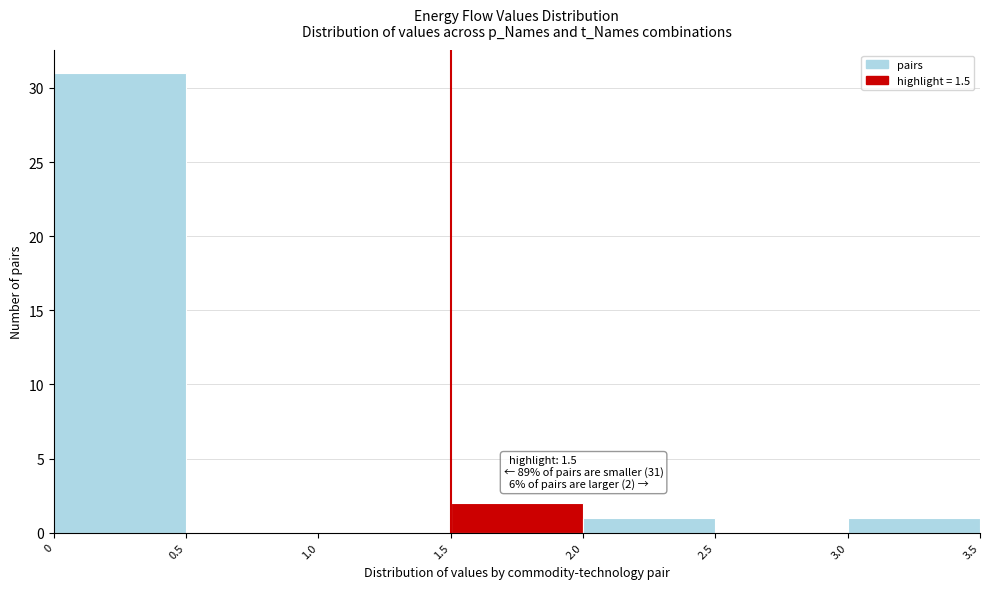

Over which range of the x-axis is the bar tallest?

0 to 0.5